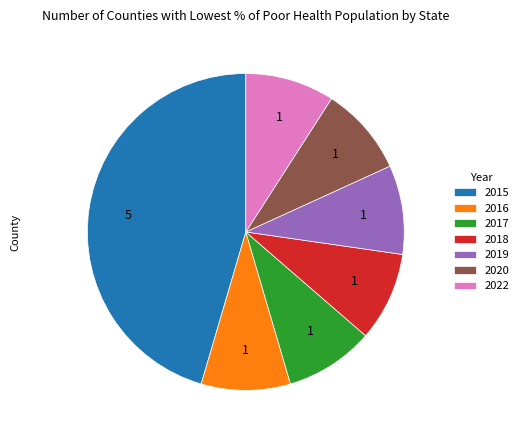

Is it true that 2022 is 22% of the pie?

False